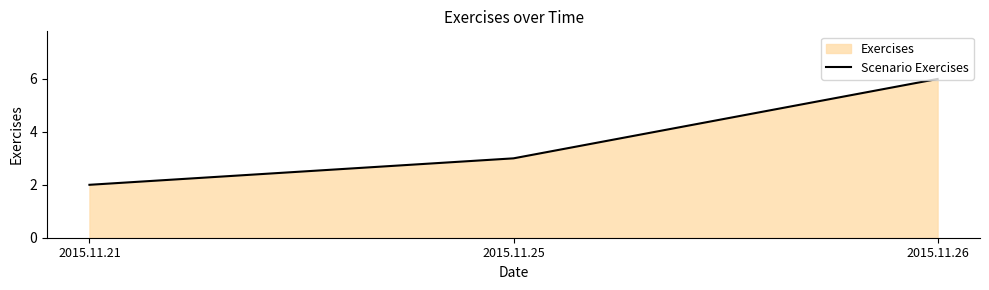

What is the difference between the maximum and second lowest values?

3